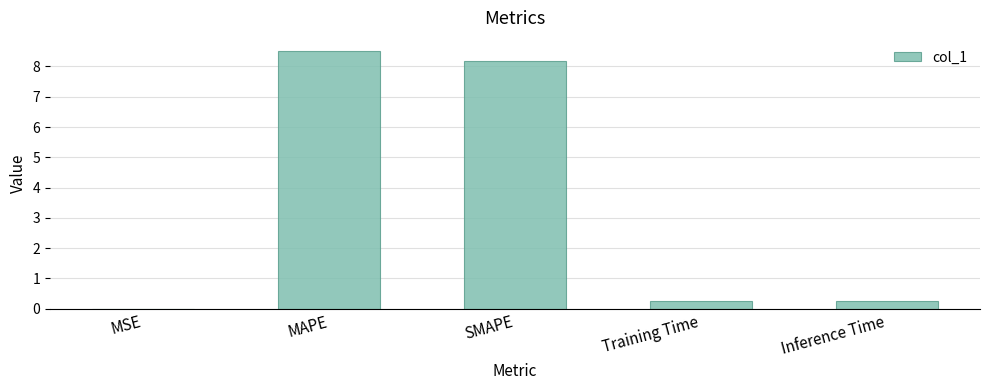

What is the average value?

3.4